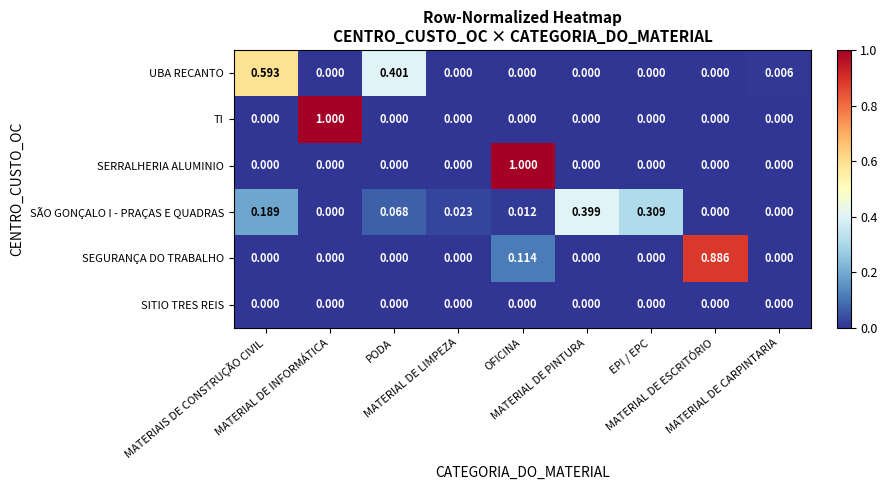

Count the number of data series in this chart.

6